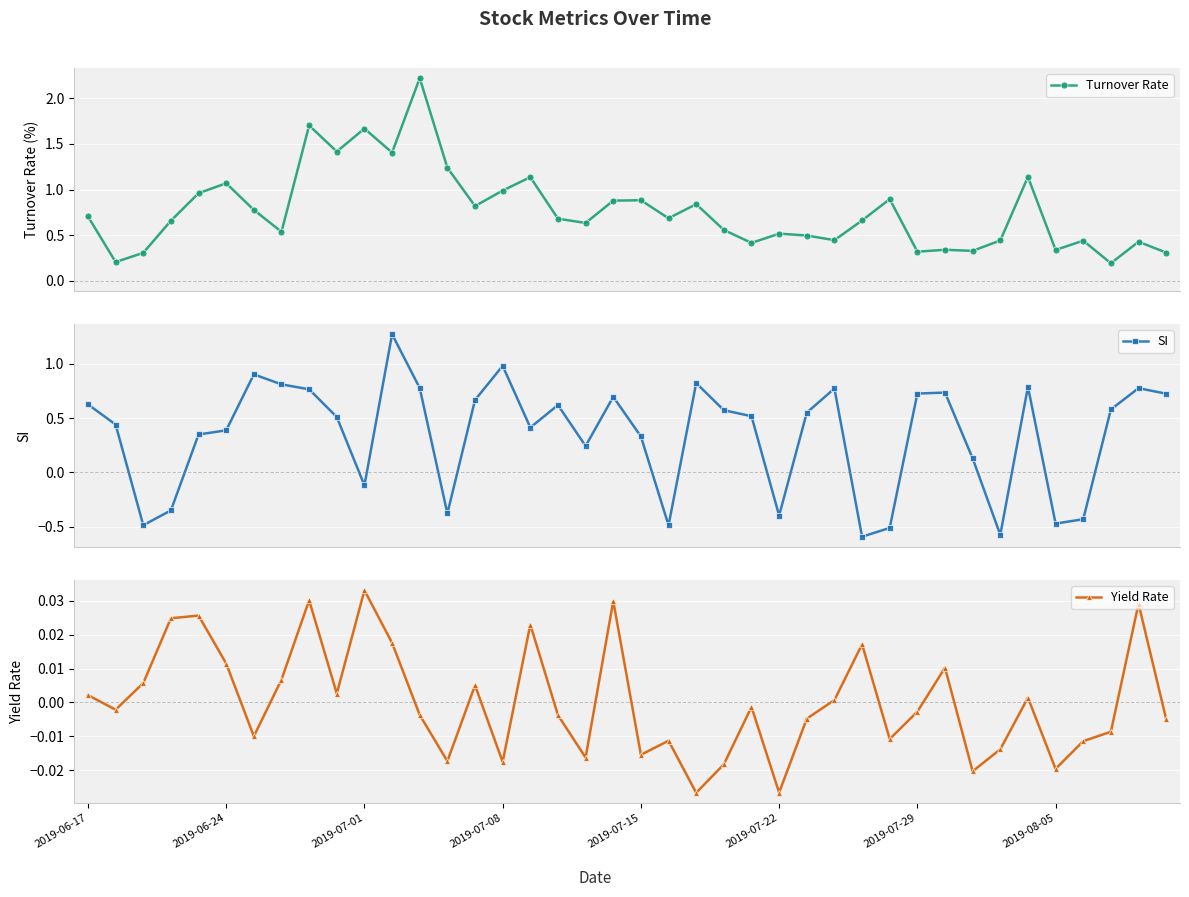

True or false: Turnover Rate has more than 0 interior local peaks.

True